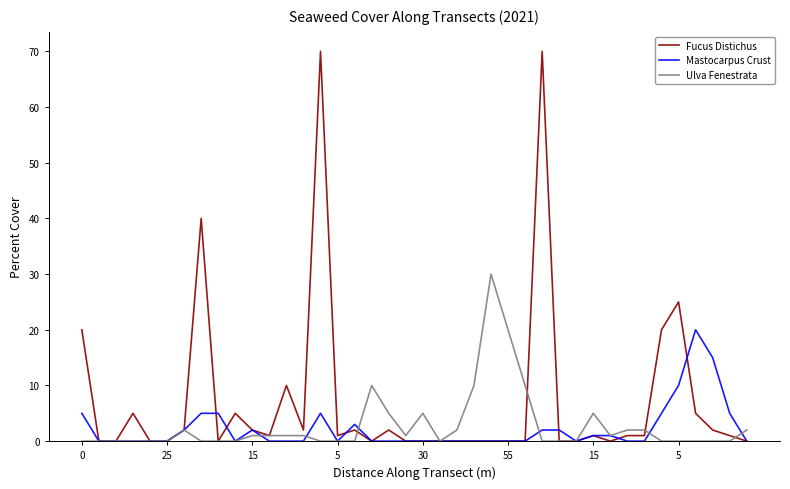

What is the average value of the Fucus Distichus series?

7